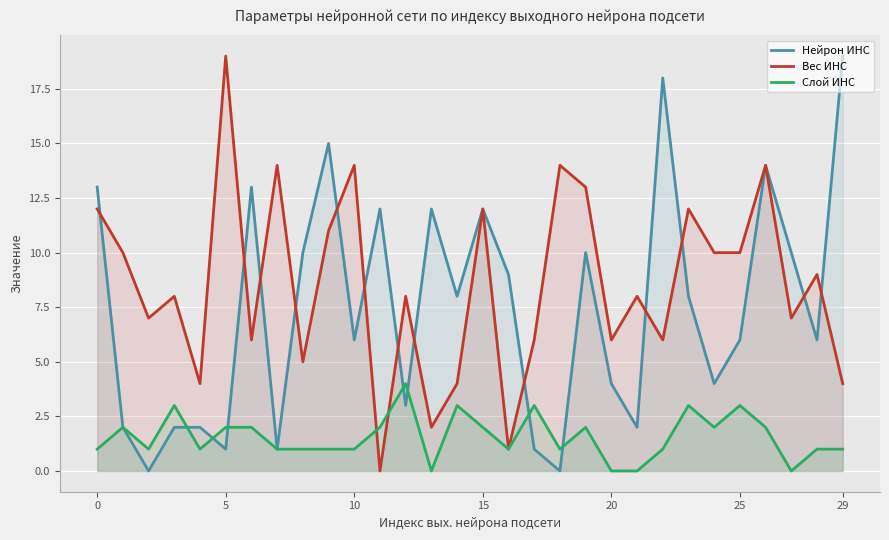

Which series changed the most between 5 and 20?

Вес ИНС